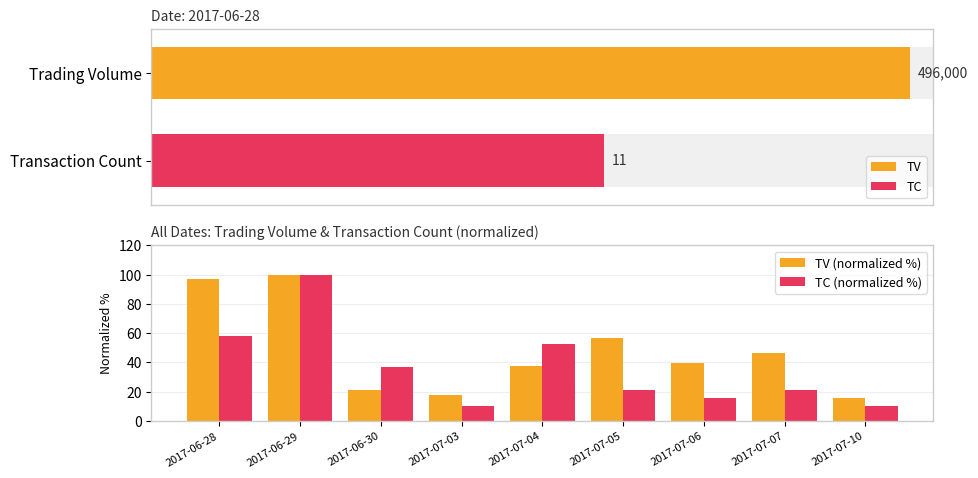

Reading right to left, what are all the values shown in this chart?

TV (normalized %): 15.5	46.2	39.3	56.9	37.8	17.6	20.9	100.0	97.1
TC (normalized %): 10.5	21.1	15.8	21.1	52.6	10.5	36.8	100.0	57.9